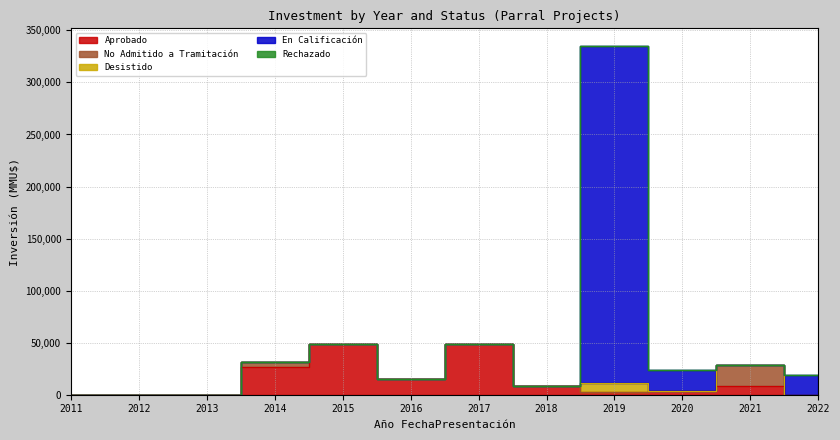

True or false: En Calificación and Desistido cross at least once.

True